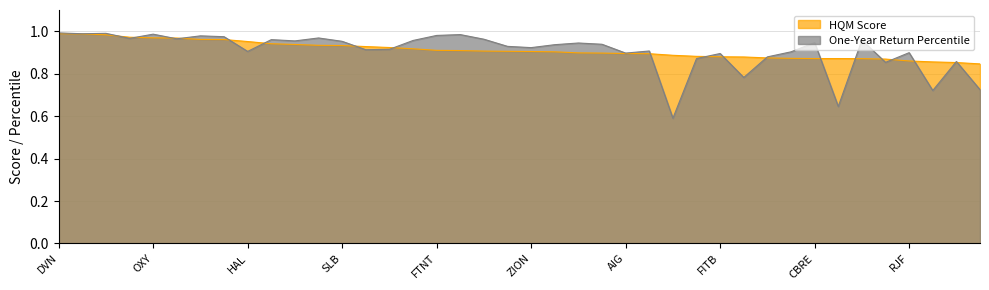

How many times do One-Year Return Percentile and HQM Score cross each other?

19